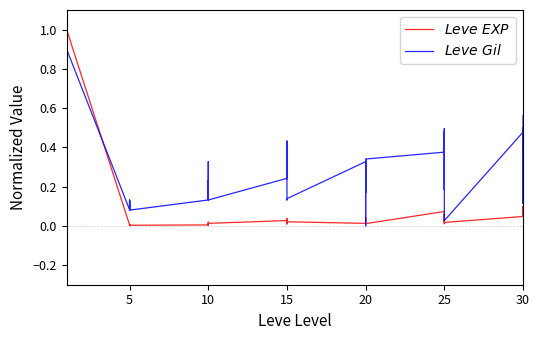

Is it true that $Leve\ Gil$ equals 0.2 at 15?

False